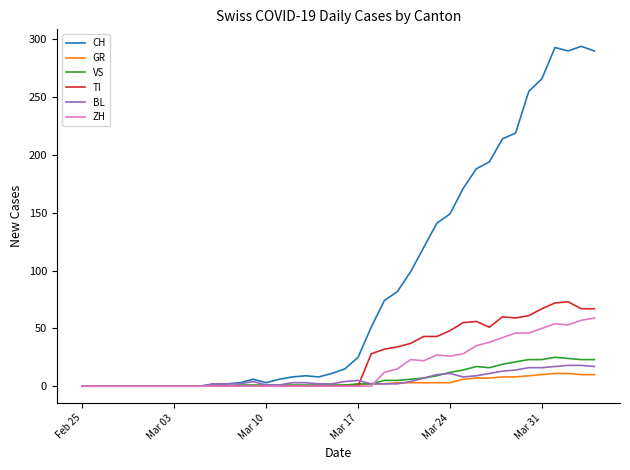

Which series has the widest spread of values?

CH